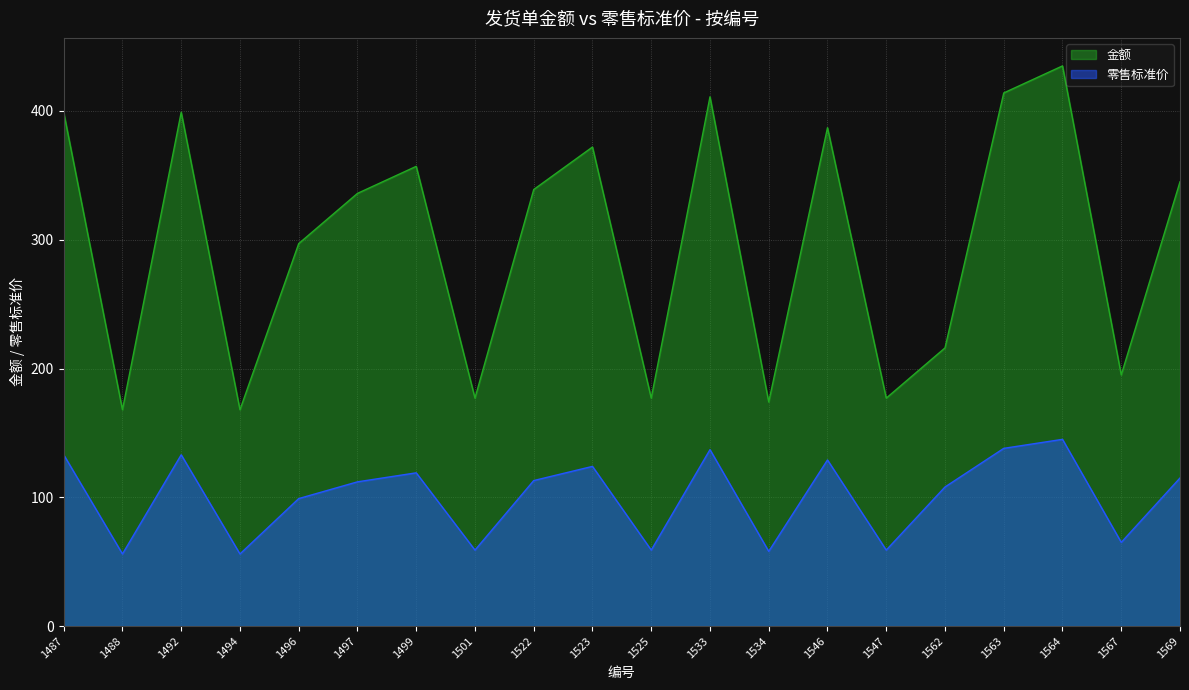

In 零售标准价, how many points are lower than both neighbors (excluding endpoints)?

7